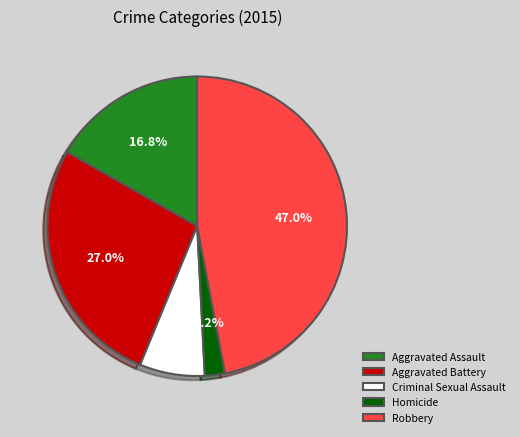

Between Robbery and Aggravated Battery, which is larger?

Robbery